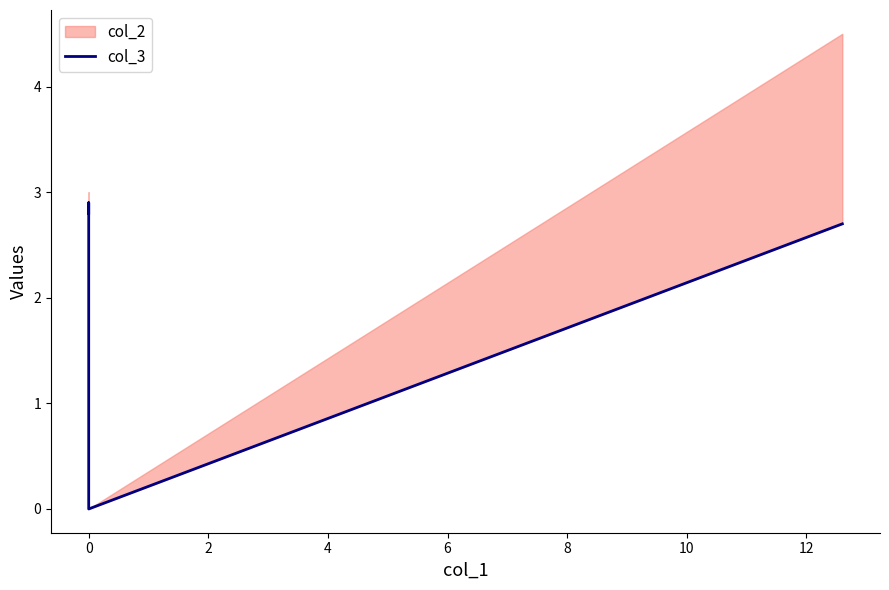

What is the sum of all values?

8.4